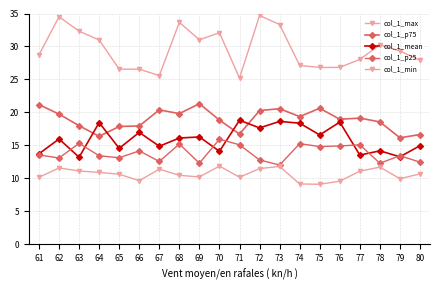

What is the greatest value displayed?

34.7